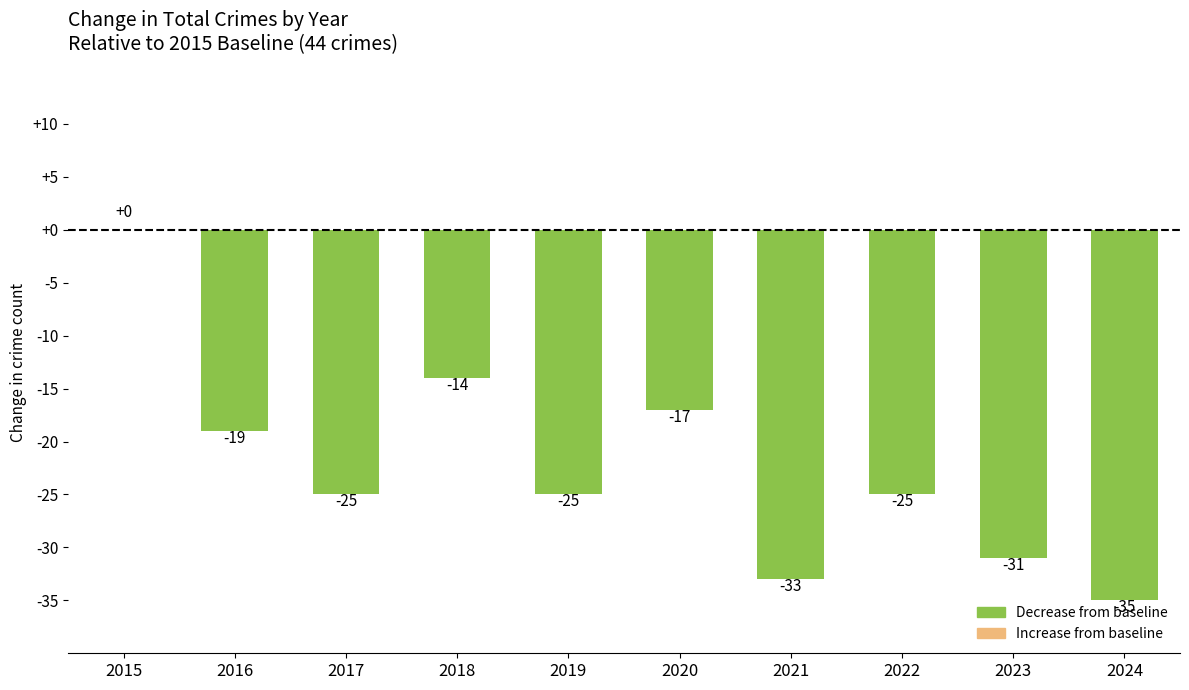

What is the sum of the values at 2024 and 2020?

-52